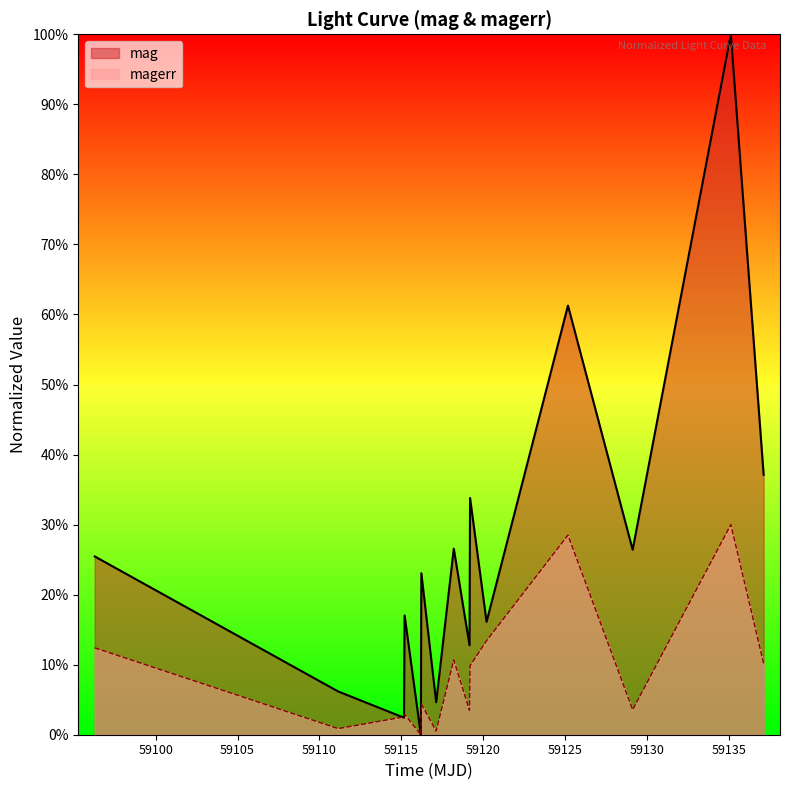

What is the sum of the magerr values at 59135.11947919987 and 59119.19695599983?

0.4